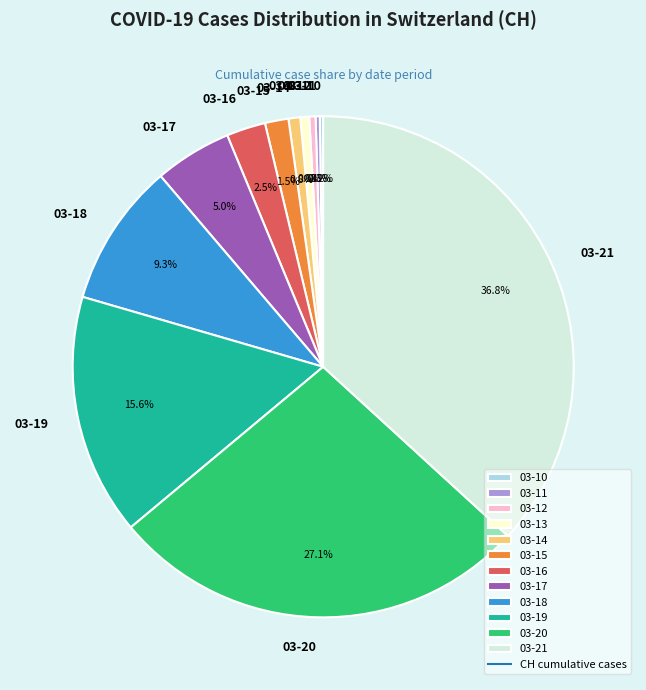

Approximately how many times larger is the value at 03-18 compared to 03-21?

0.3